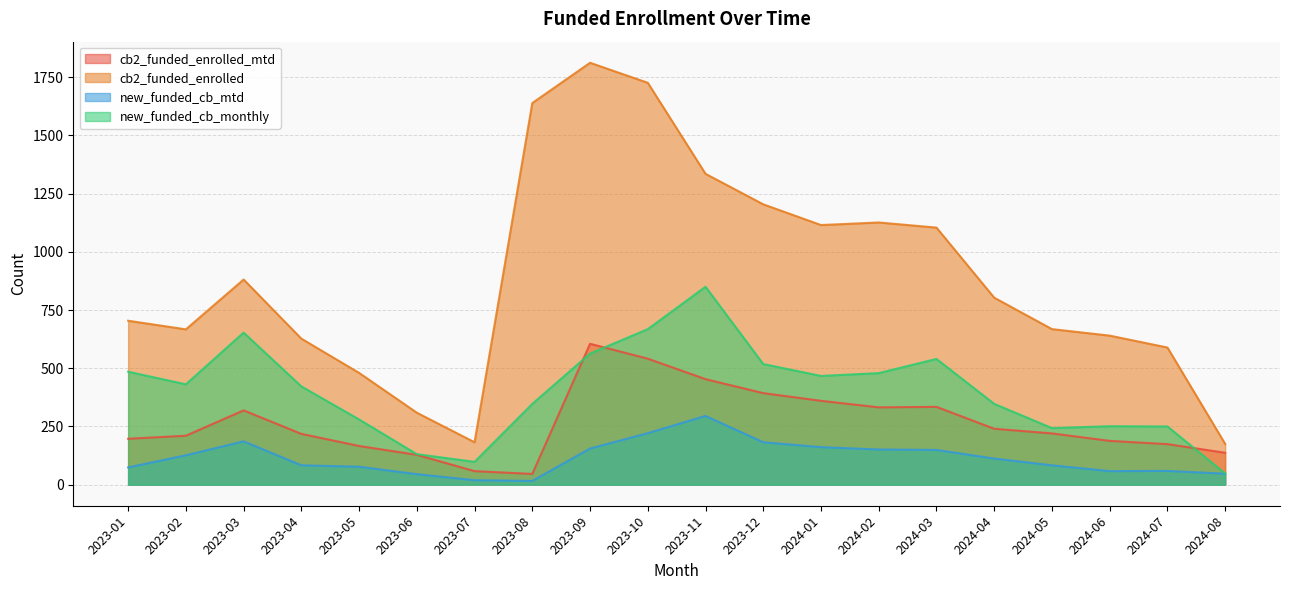

What is the label of the 4th point from the right?

2024-05